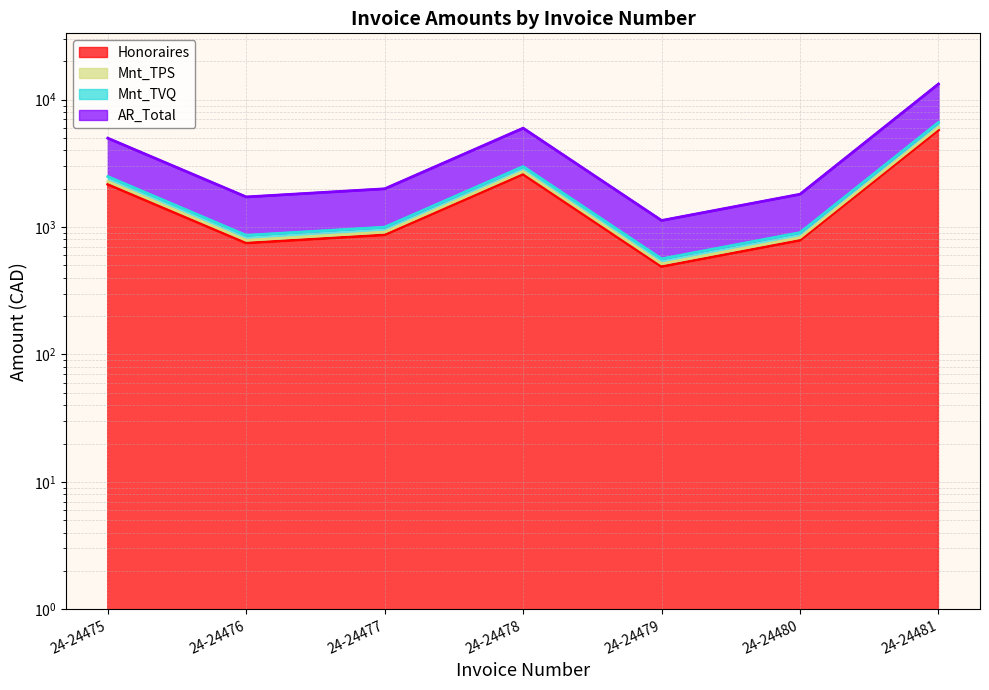

True or false: AR_Total has a value of 2599.8 at 24-24480.

False